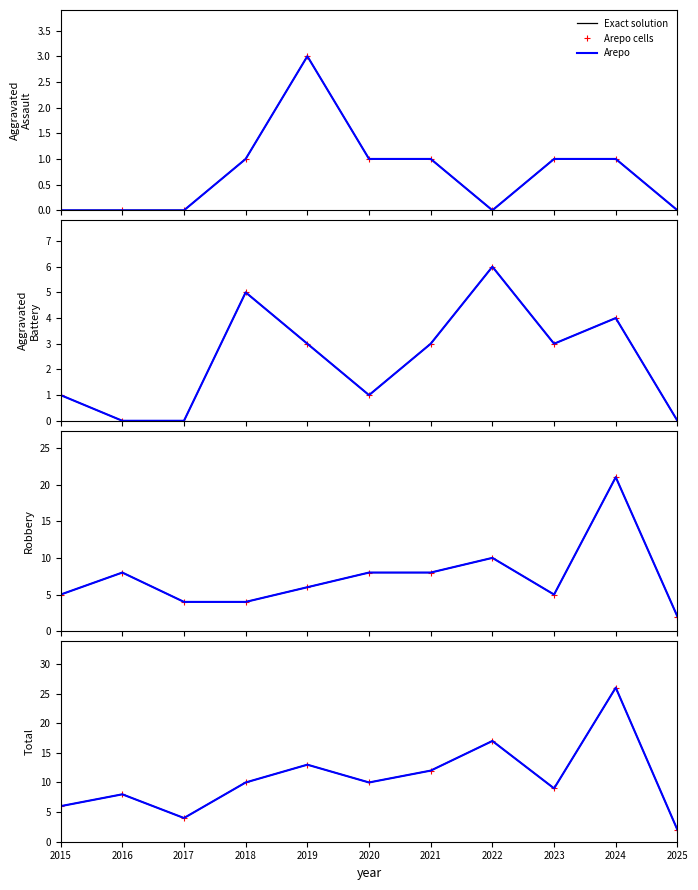

Reading left to right, extract all data points from this chart.

Exact solution: 6	8	4	10	13	10	12	17	9	26	2
Arepo cells: 6	8	4	10	13	10	12	17	9	26	2
Arepo: 6	8	4	10	13	10	12	17	9	26	2